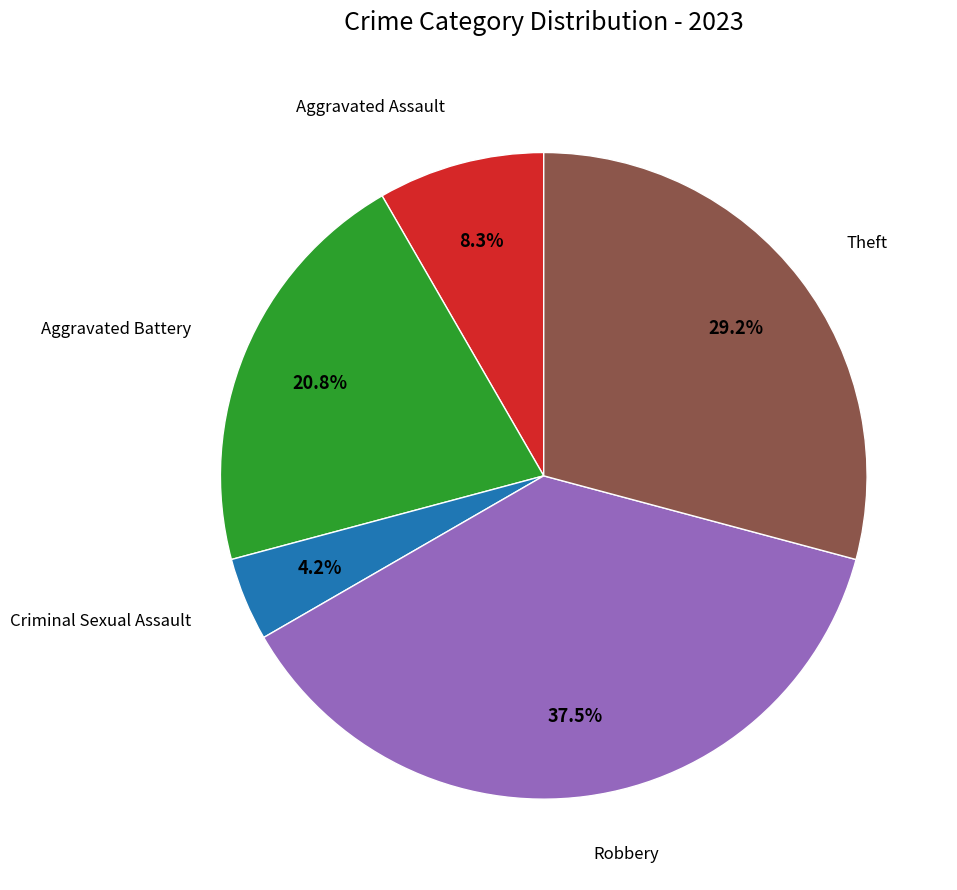

Between Aggravated Assault and Theft, which is larger?

Theft